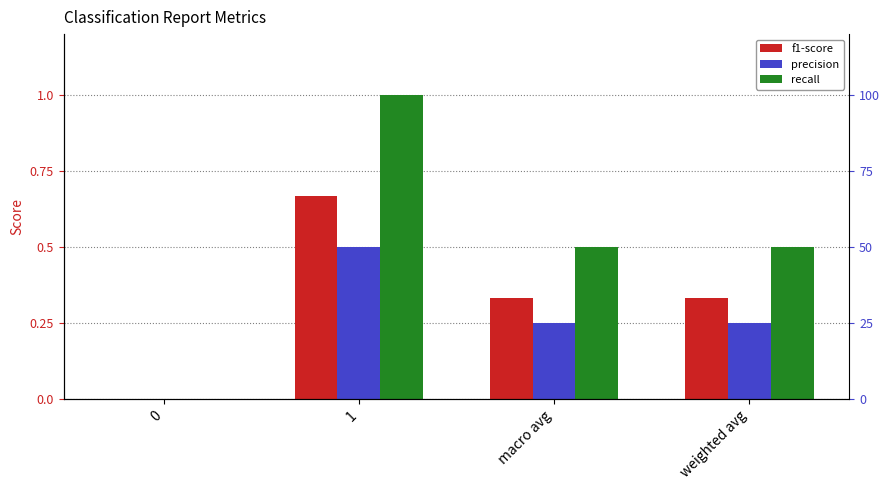

What is the difference between the f1-score values at macro avg and 0?

0.3